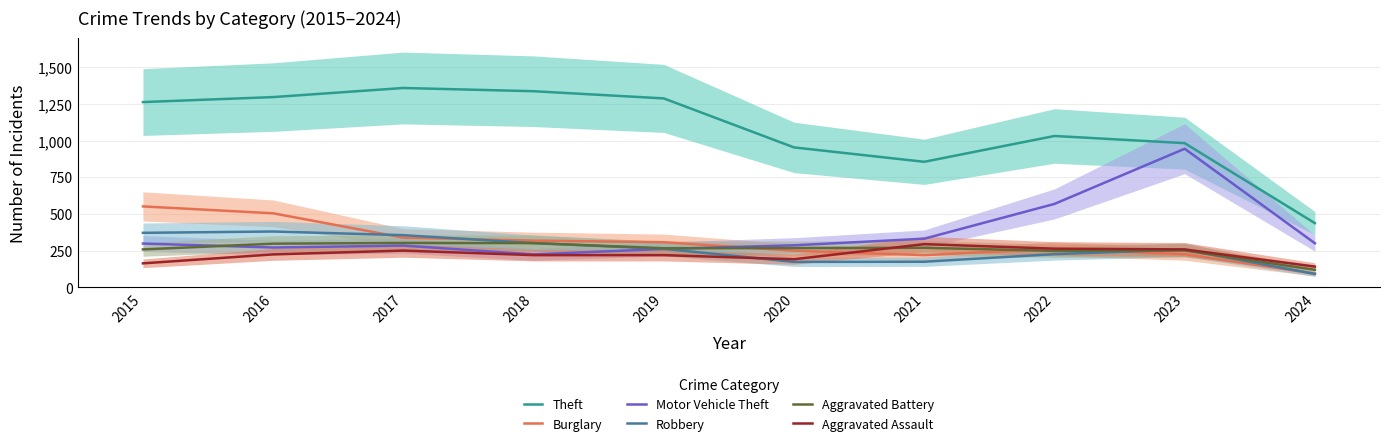

At which category does the chart reach its peak across all series?

2017